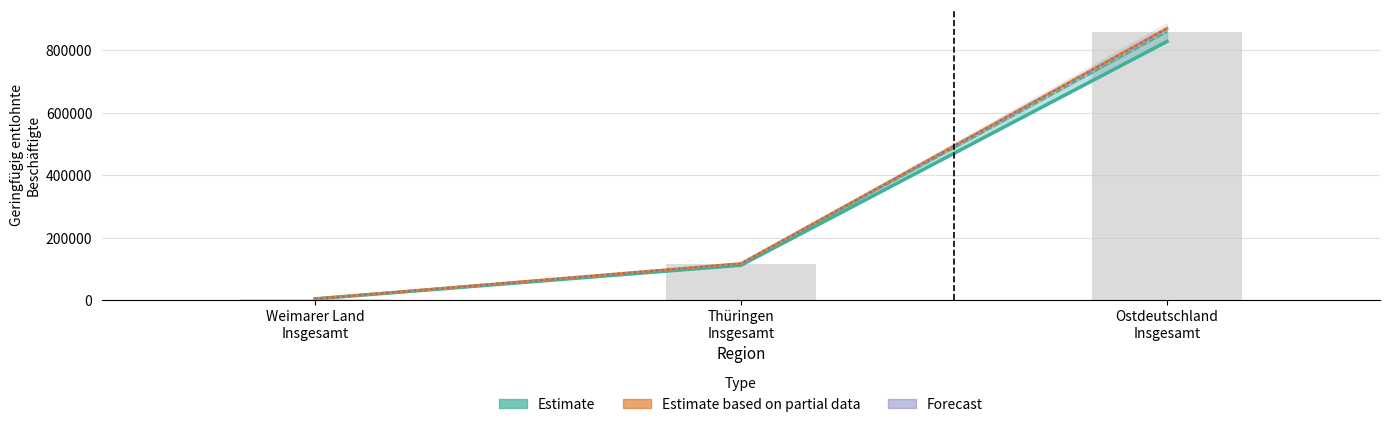

True or false: Forecast (Sep. 19) has a value of 3958 at Weimarer Land
Insgesamt.

True